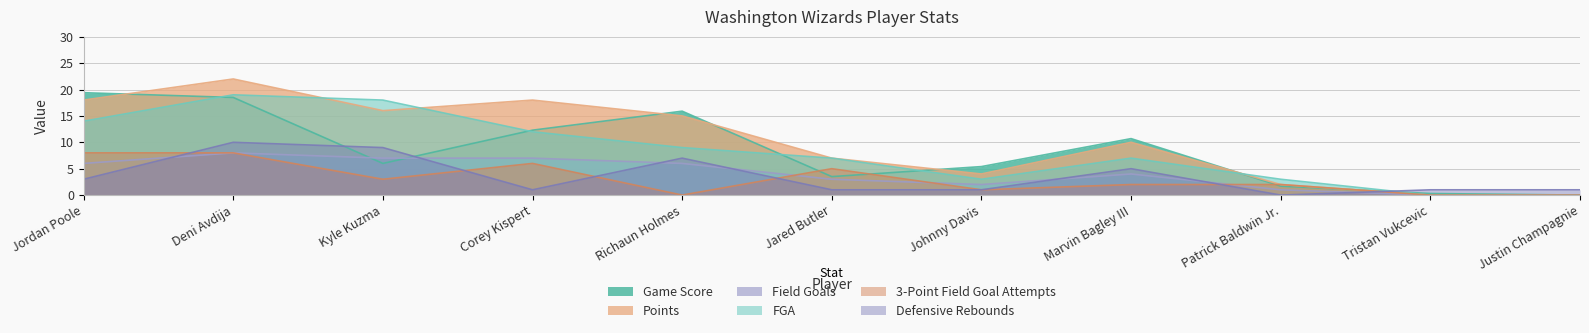

How many values in the Points series exceed 10?

5